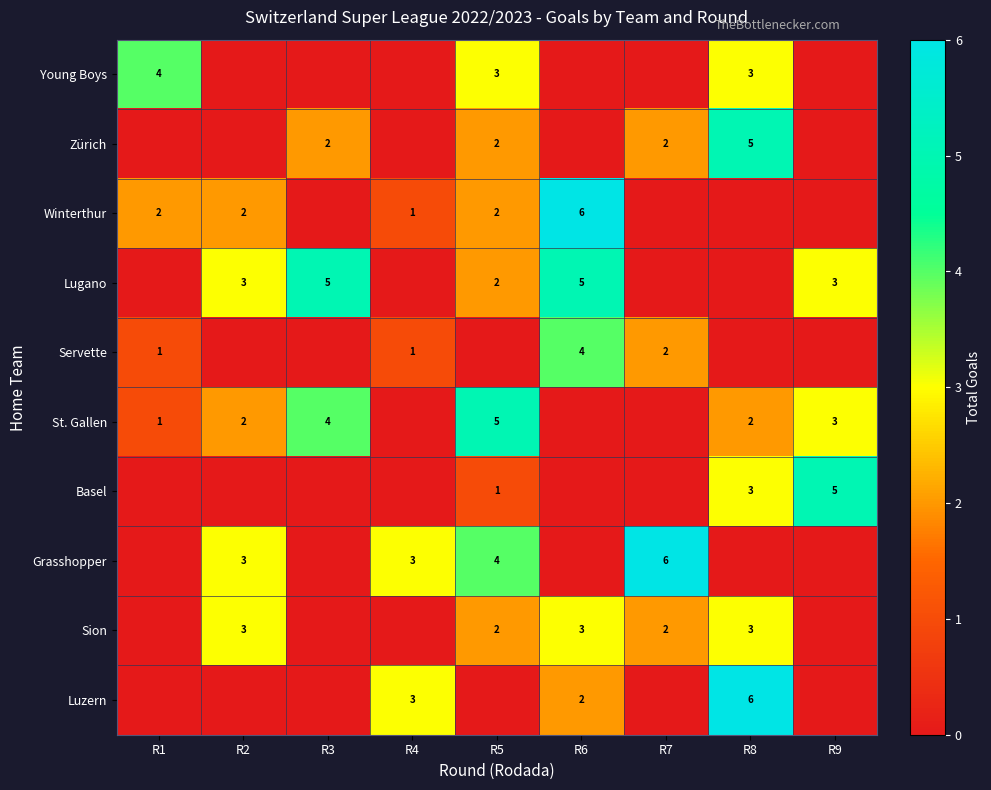

The Grasshopper series shows 4 at R5. True or false?

True